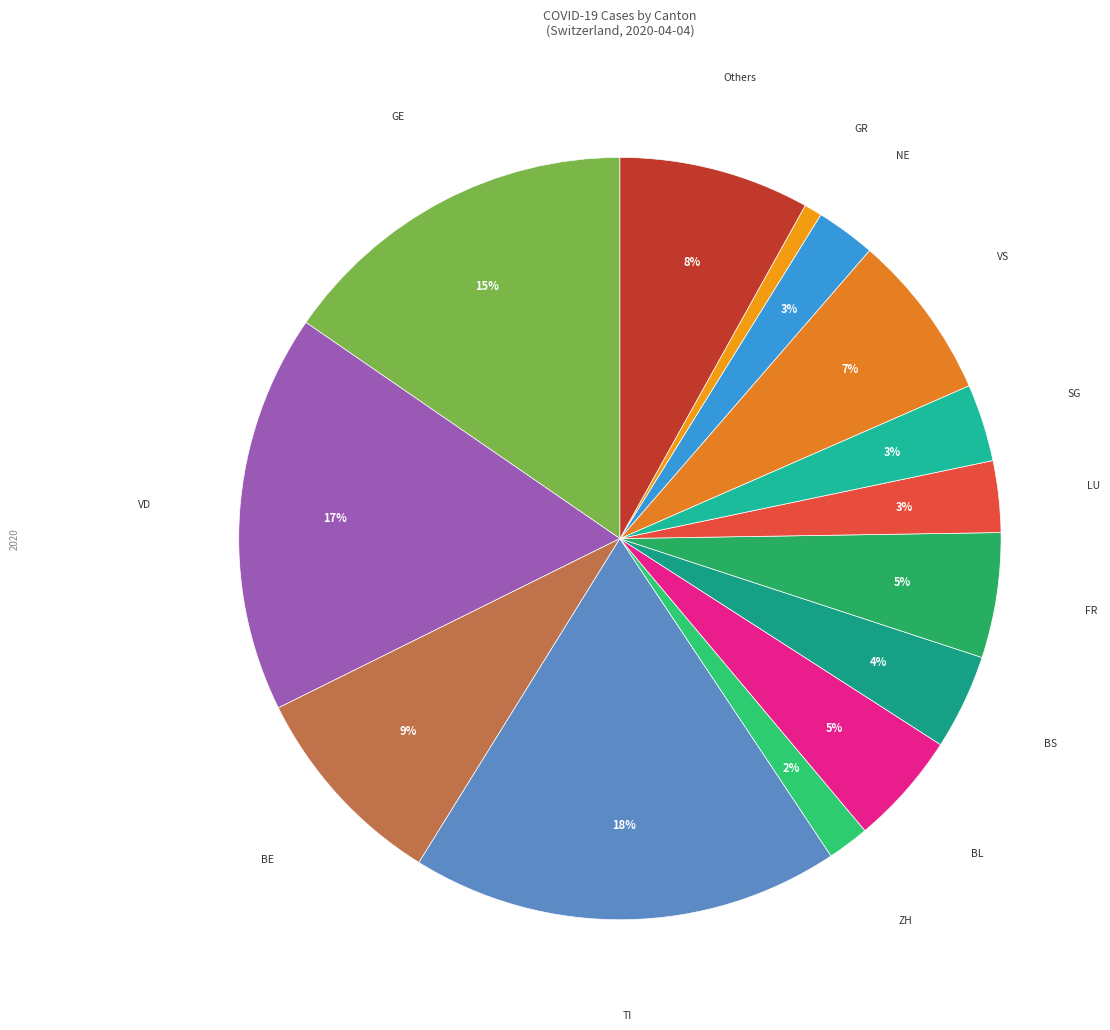

True or false: VS accounts for 7% of the total.

True